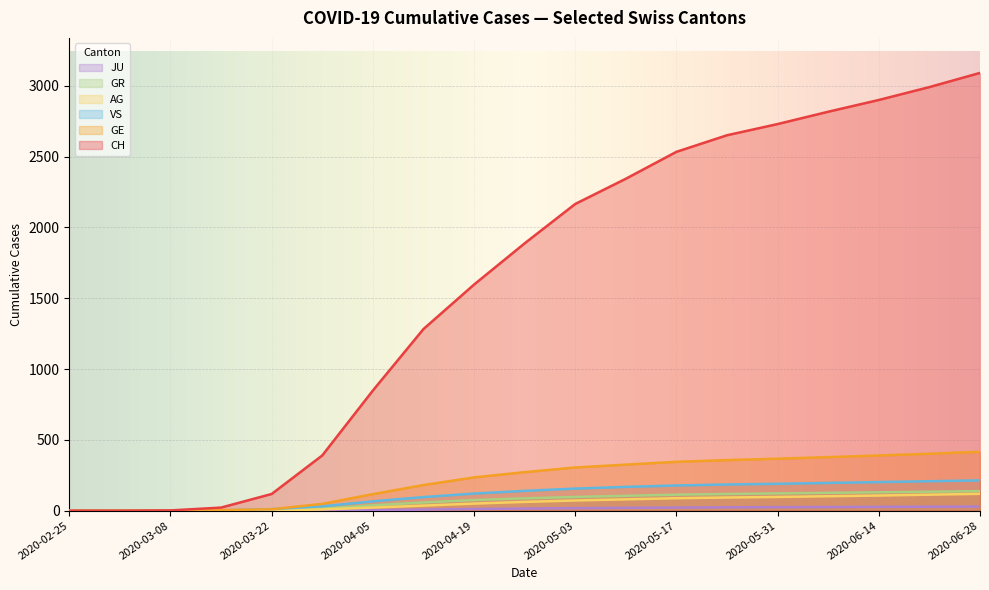

True or false: VS and AG cross at least once.

False